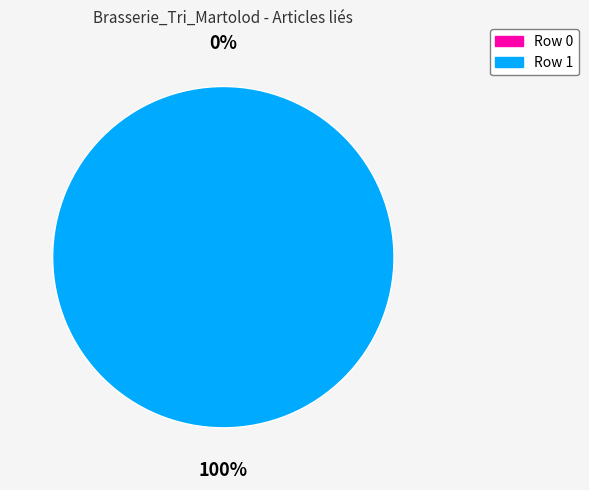

True or false: Row 0 accounts for 0% of the total.

True